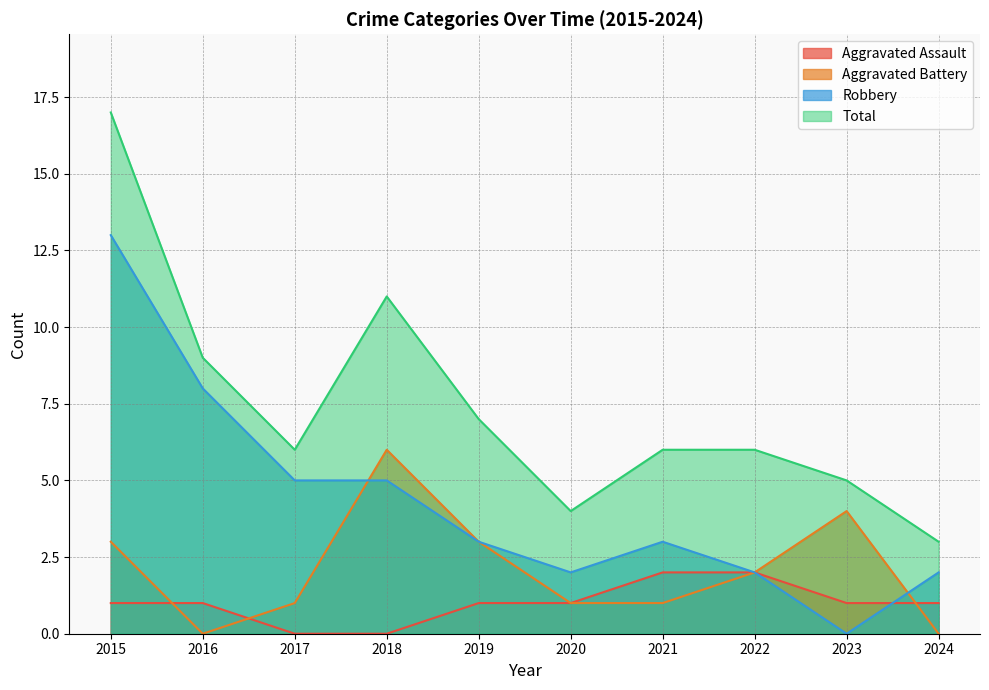

Between 2015 and 2022, which is larger?

2022